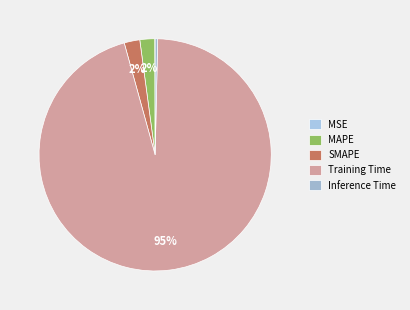

To the nearest percent, what is the difference between the largest and smallest slice percentages?

95%